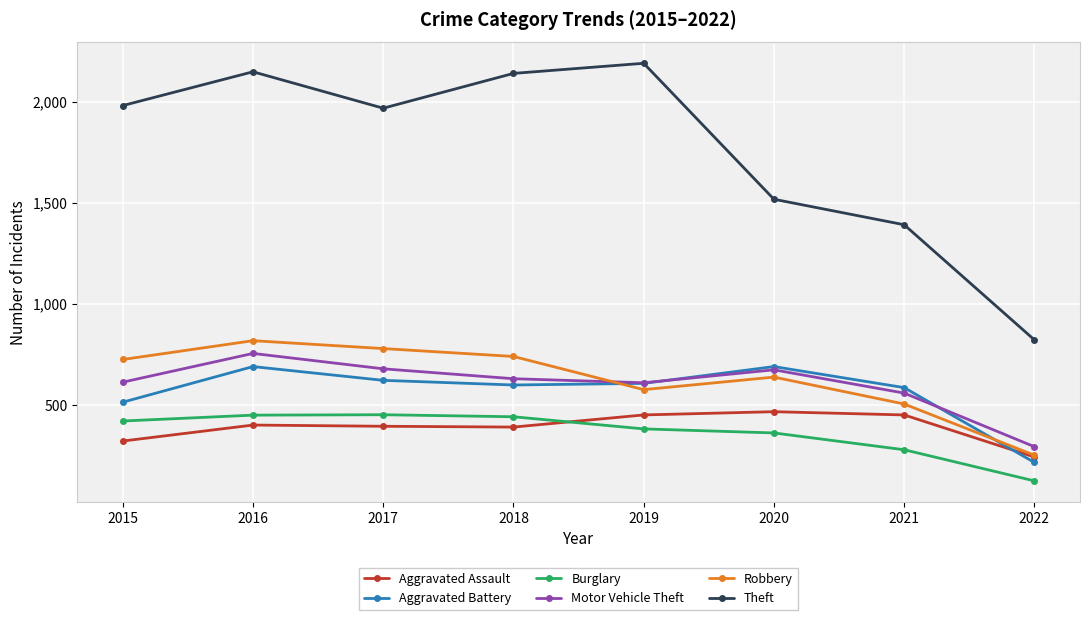

What is the spread (max minus min) of values at 2016?

1746